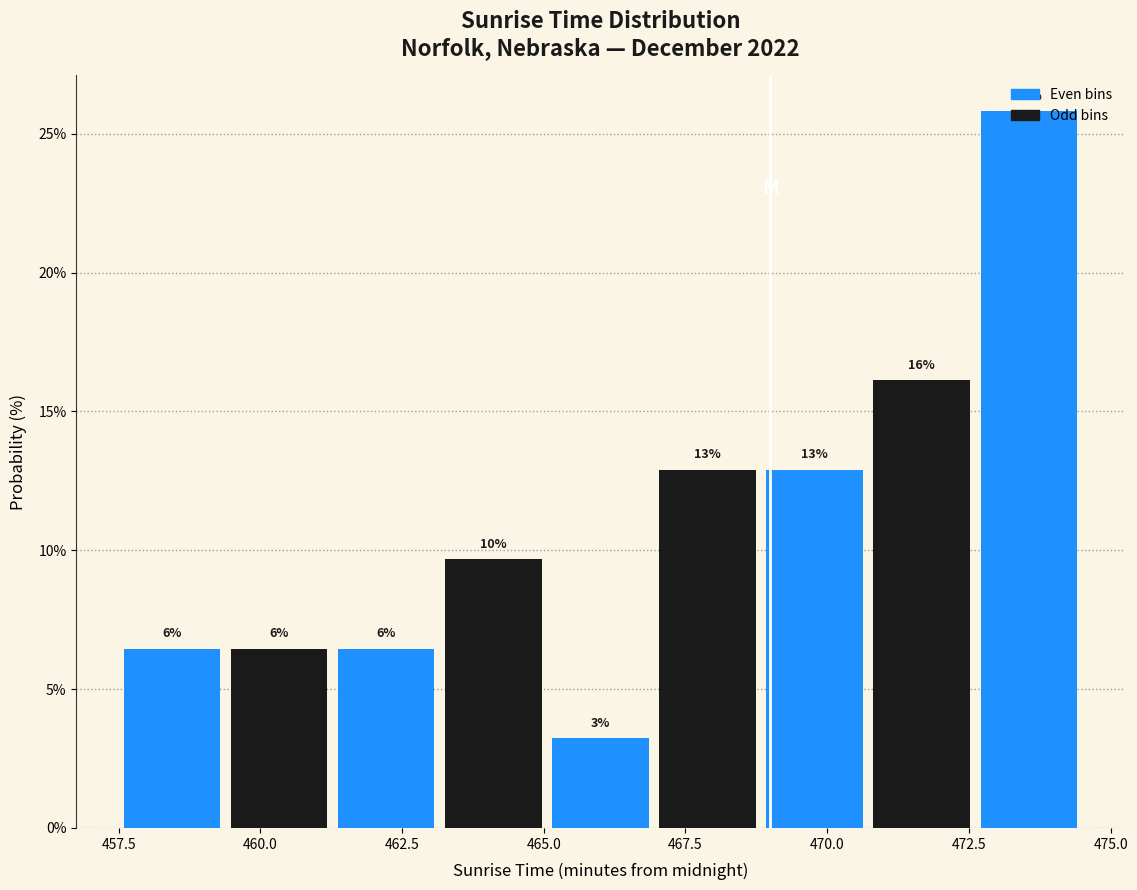

Around what value on the x-axis is the tallest bar? Give the approximate position of its centre, as read against the axis.

473.5